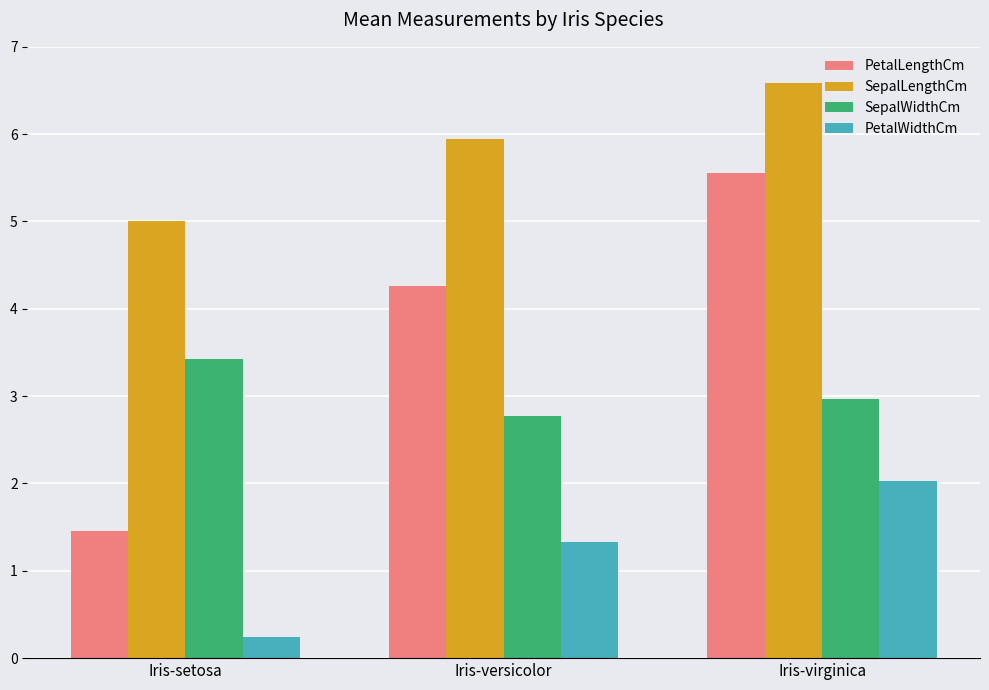

Where does the PetalWidthCm series first go above 1?

Iris-versicolor